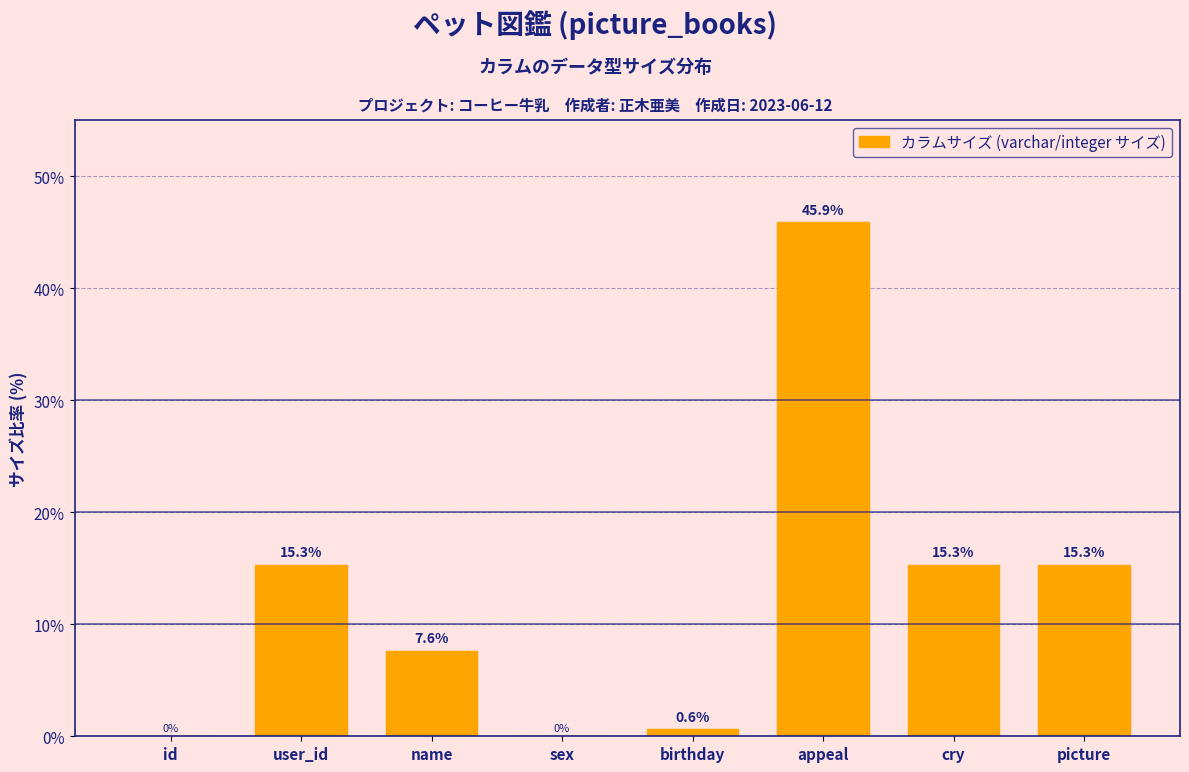

Reading left to right, transcribe all the data shown in this chart.

id=0.0	user_id=15.3	name=7.6	sex=0.0	birthday=0.6	appeal=45.9	cry=15.3	picture=15.3